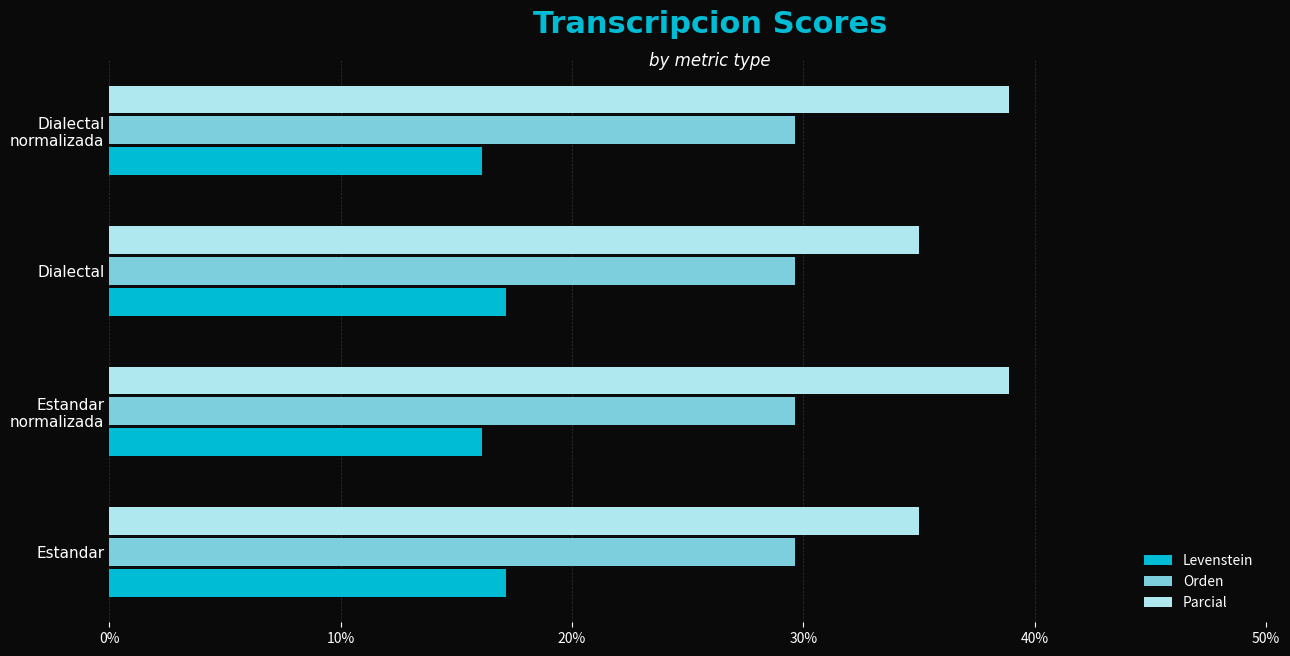

How many categories are shown in the chart?

4